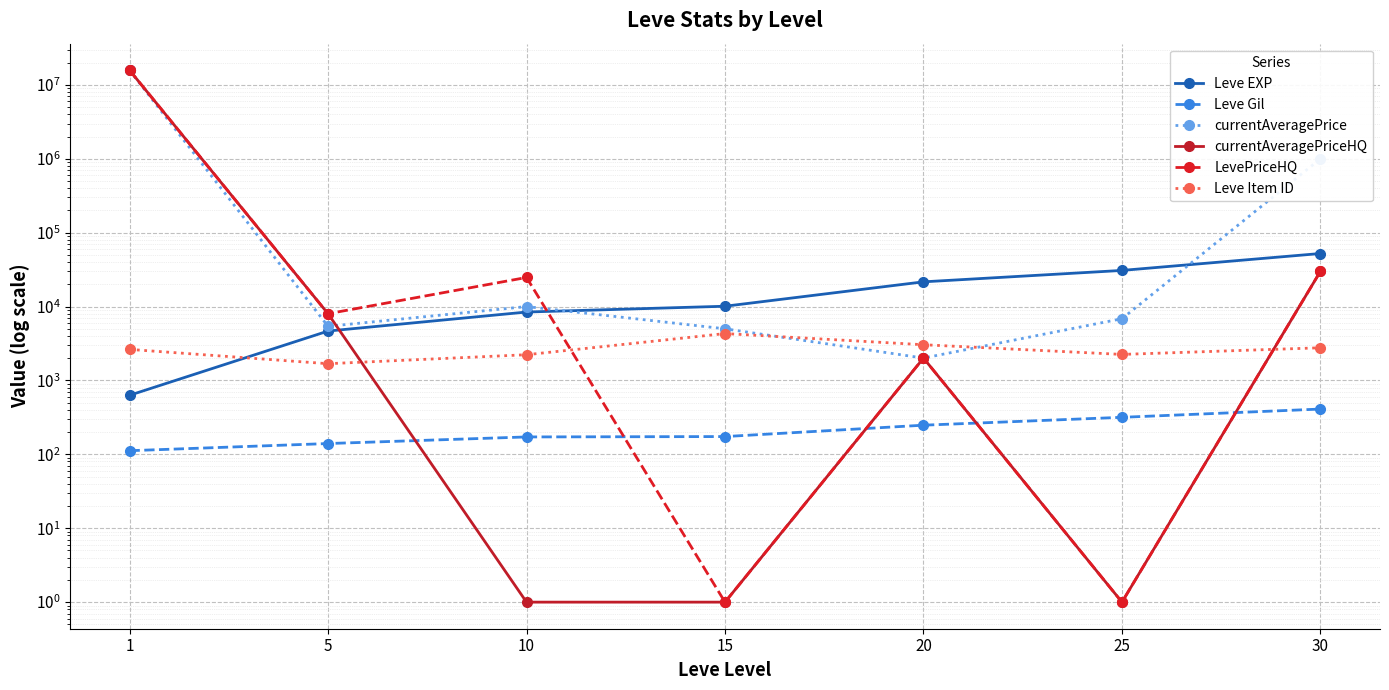

How many values in the Leve Item ID series are below 2631?

3